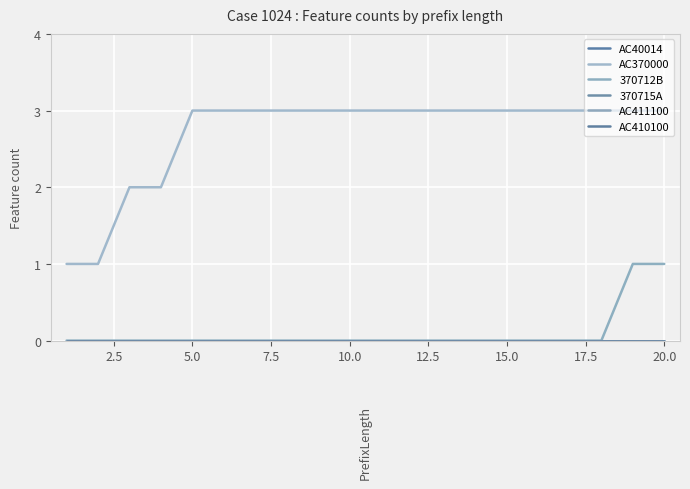

True or false: AC370000 has more than 0 interior local peaks.

False